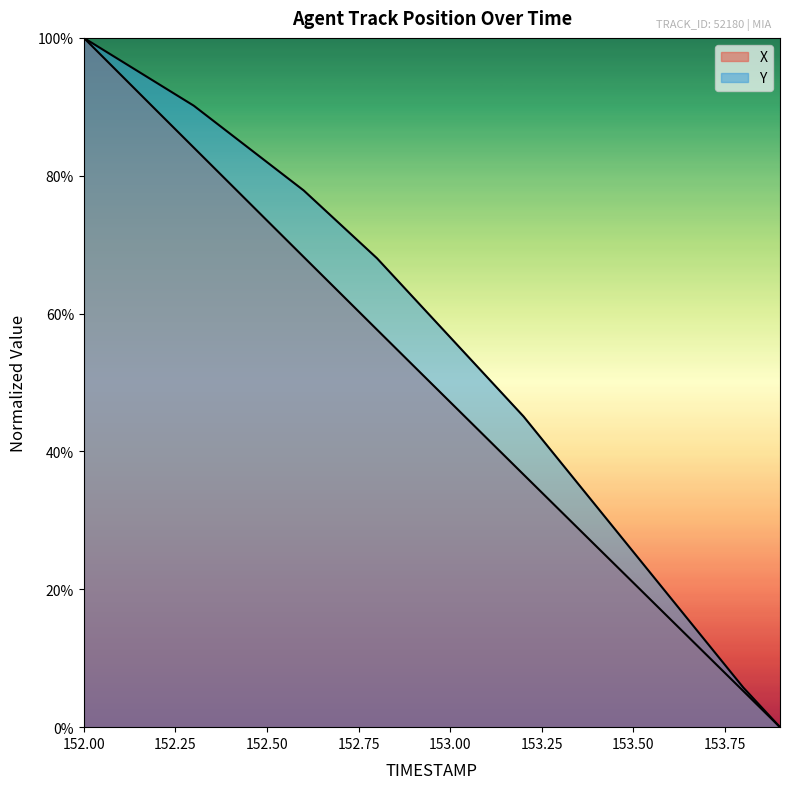

How many data points in X are above 52?

10